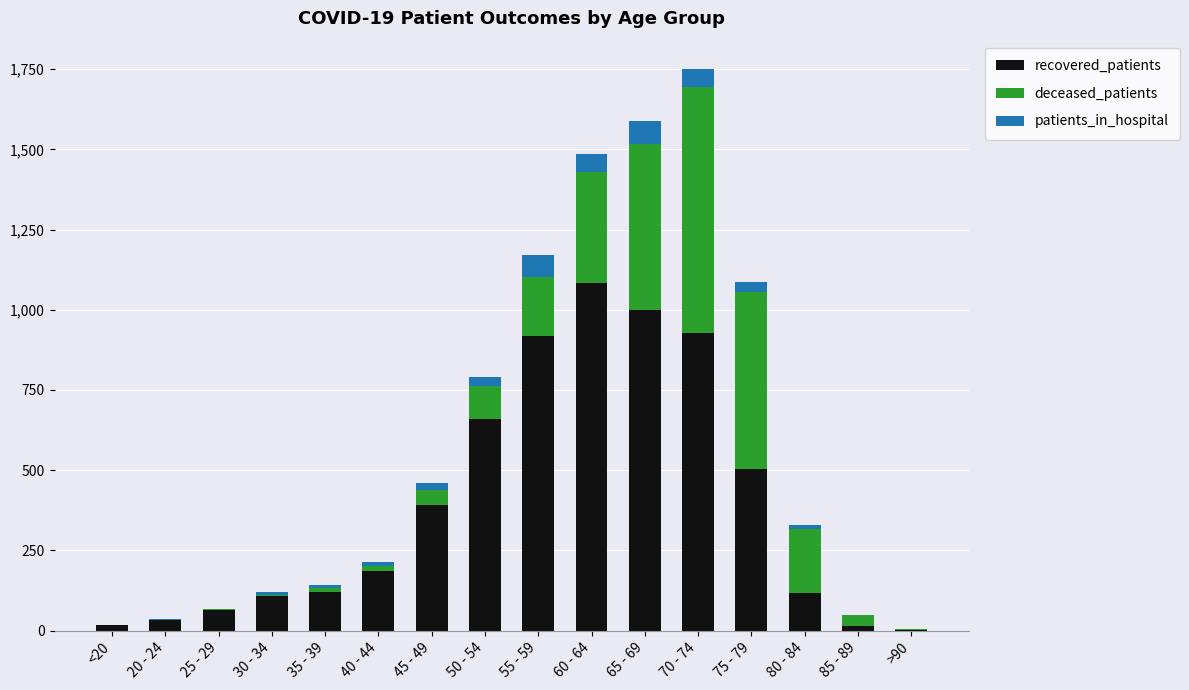

Is it true that recovered_patients equals 15 at 85 - 89?

True